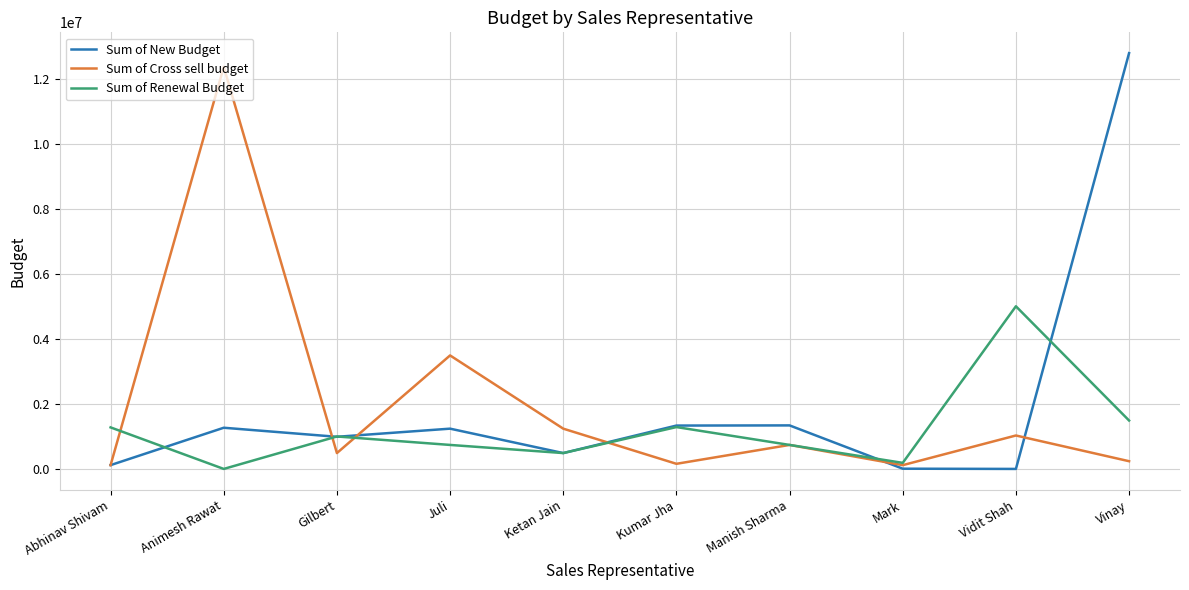

After their last crossing, which series has the higher values: Sum of Cross sell budget or Sum of Renewal Budget?

Sum of Renewal Budget